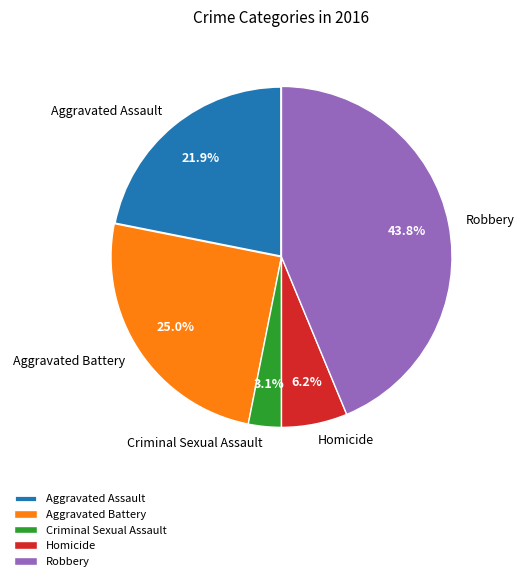

Which category has the biggest portion of the pie?

Robbery